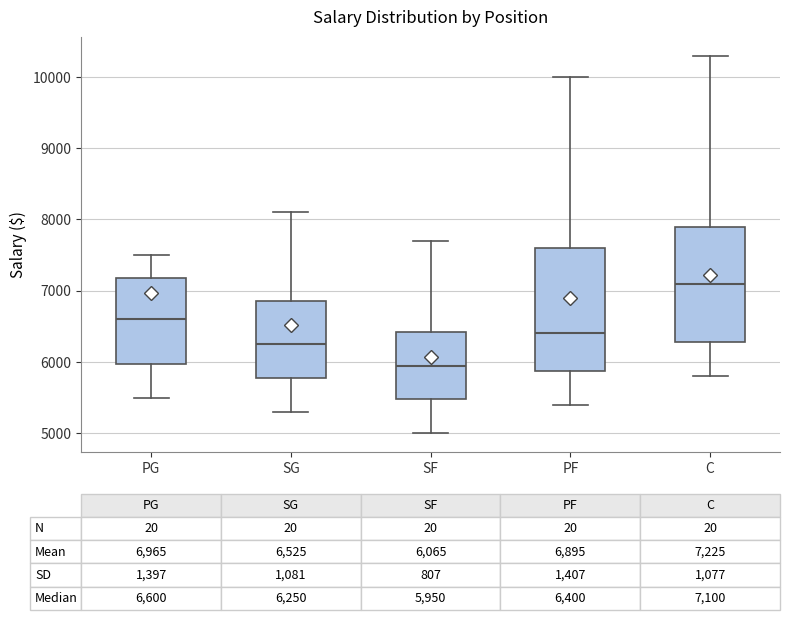

Comparing the boxes themselves (not the whiskers), which one is the tallest?

PF